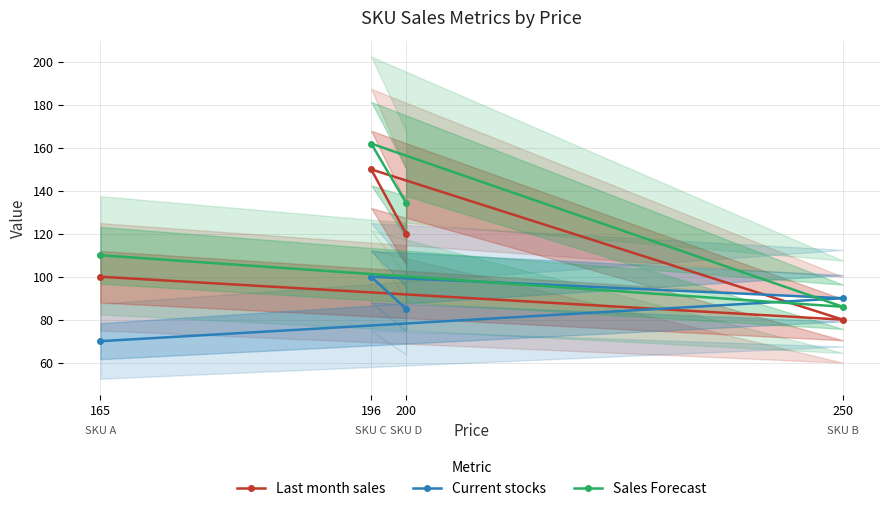

What is the value of the Current stocks point at the 1st from the left?

70.0